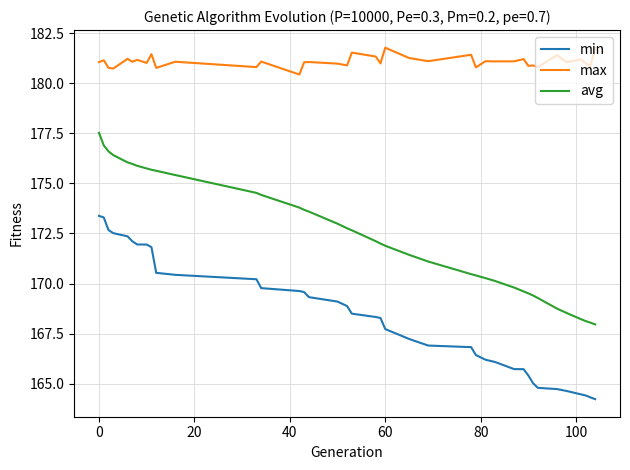

What is the highest value of the min series?

173.4